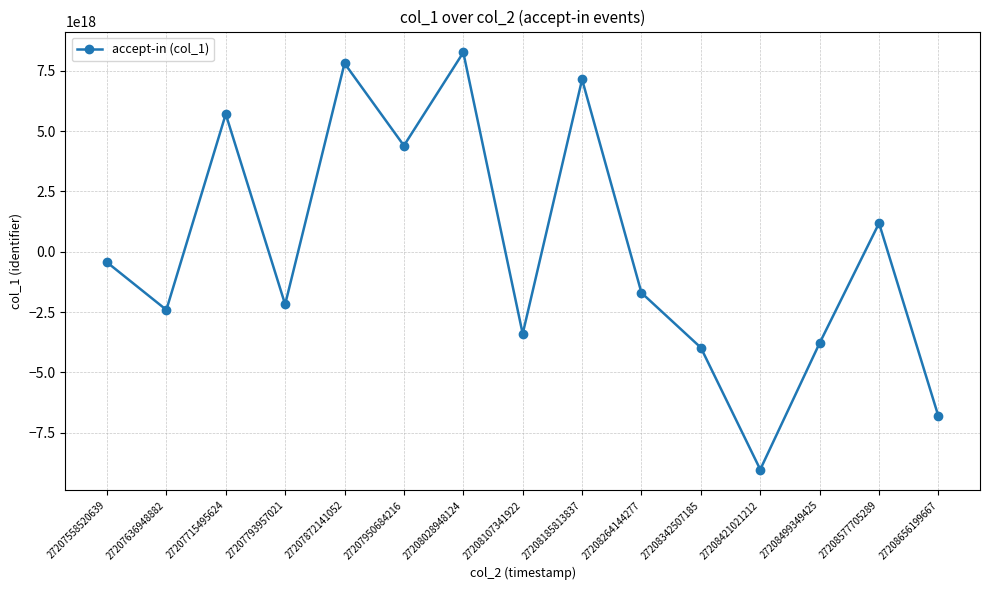

Where is the first local maximum?

27207715495624